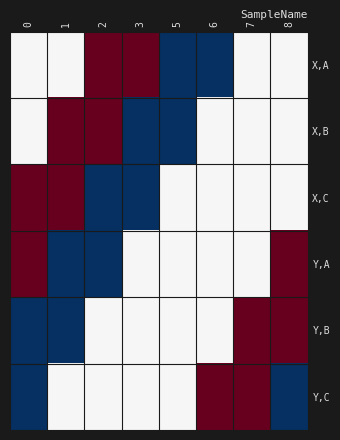

Reading right to left, what are all the values shown in this chart?

X,A: 8=0	7=0	6=-1	5=-1	3=1	2=1	1=0	0=0
X,B: 8=0	7=0	6=0	5=-1	3=-1	2=1	1=1	0=0
X,C: 8=0	7=0	6=0	5=0	3=-1	2=-1	1=1	0=1
Y,A: 8=1	7=0	6=0	5=0	3=0	2=-1	1=-1	0=1
Y,B: 8=1	7=1	6=0	5=0	3=0	2=0	1=-1	0=-1
Y,C: 8=-1	7=1	6=1	5=0	3=0	2=0	1=0	0=-1